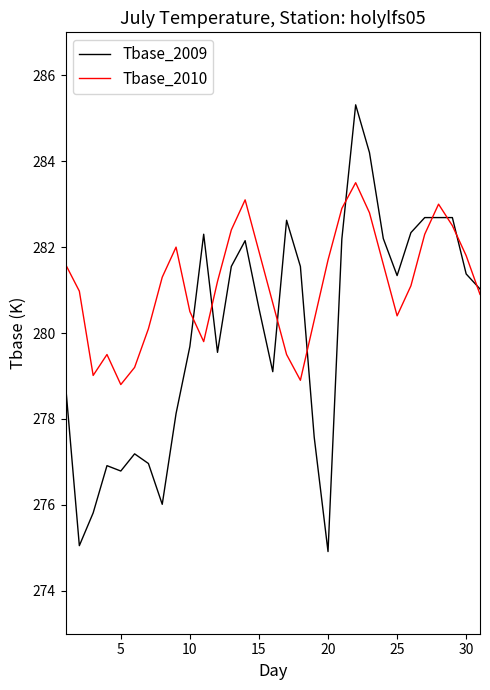

Which series has the widest spread of values?

Tbase_2009